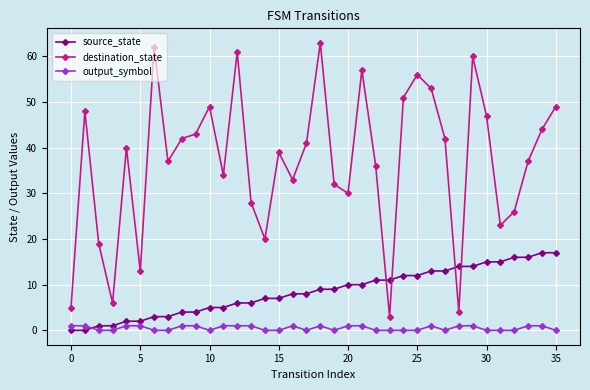

True or false: destination_state and source_state cross at least once.

True